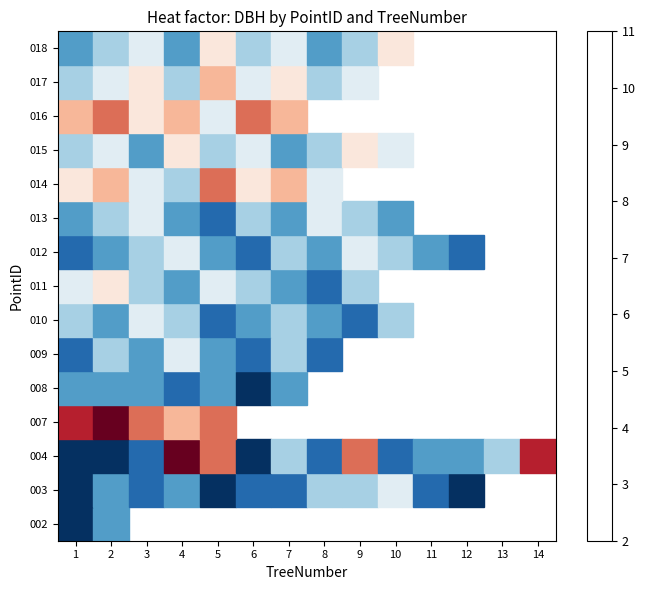

What is the approximate value of row_8 at 9?

6.0